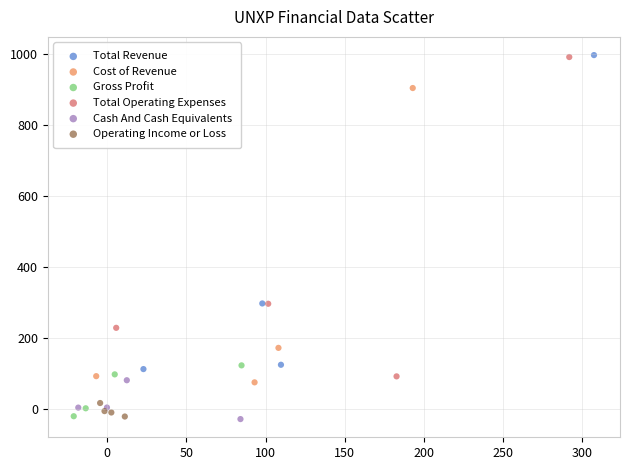

What are all the series names shown in the legend?

Total Revenue, Cost of Revenue, Gross Profit, Total Operating Expenses, Cash And Cash Equivalents, Operating Income or Loss